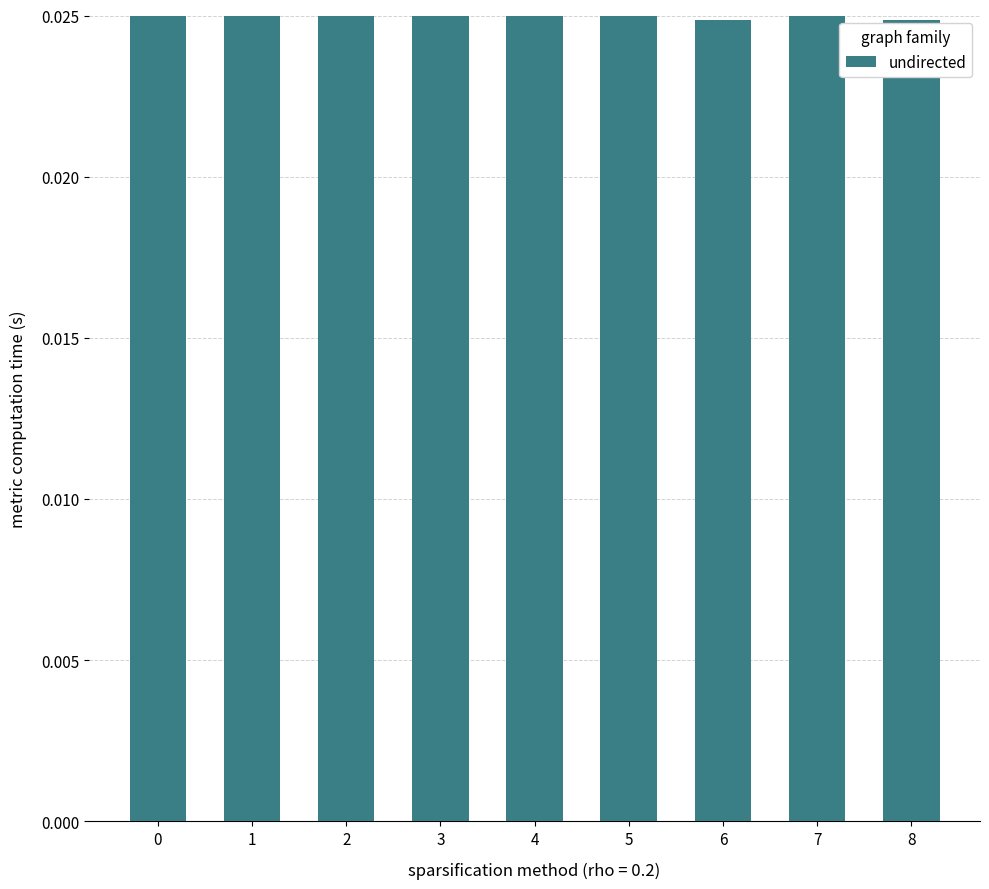

List the labels in order of value, largest first.

0, 1, 2, 3, 4, 5, 7, 6, 8